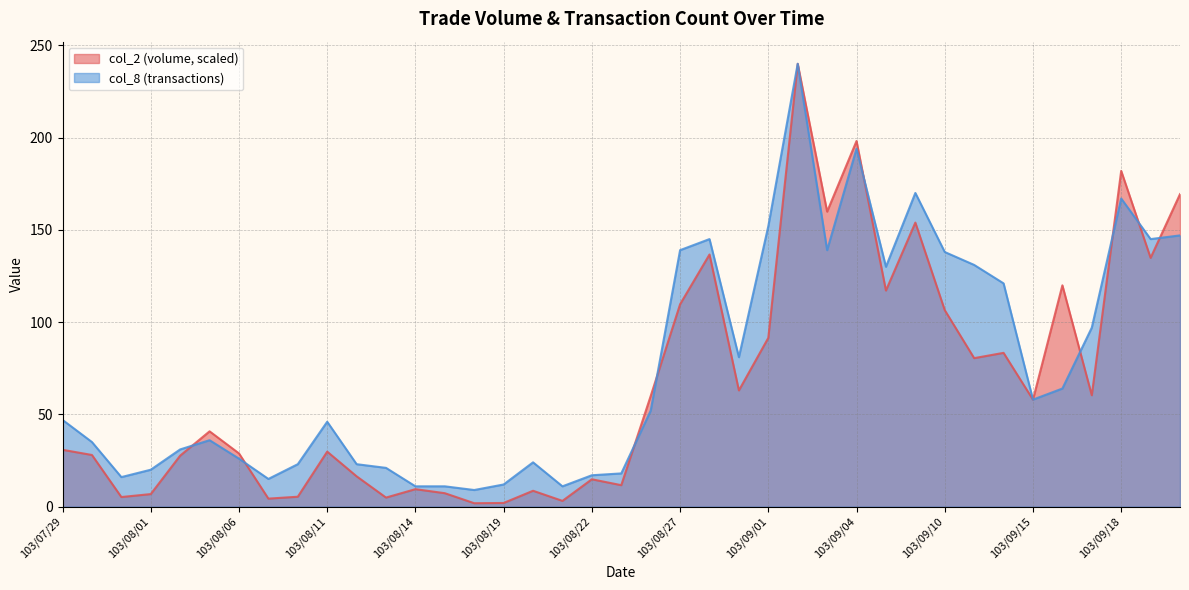

What are all the series names shown in the legend?

col_2 (volume, scaled), col_8 (transactions)